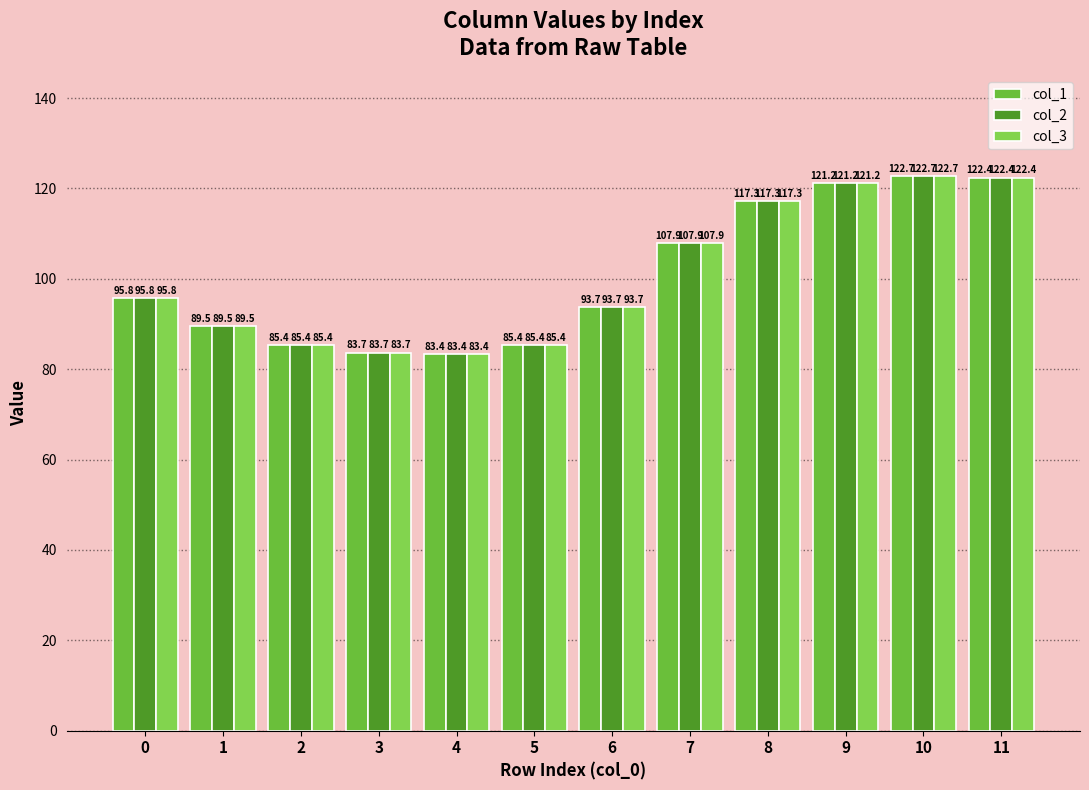

True or false: col_3 has a value of 117.3 at 8.

True